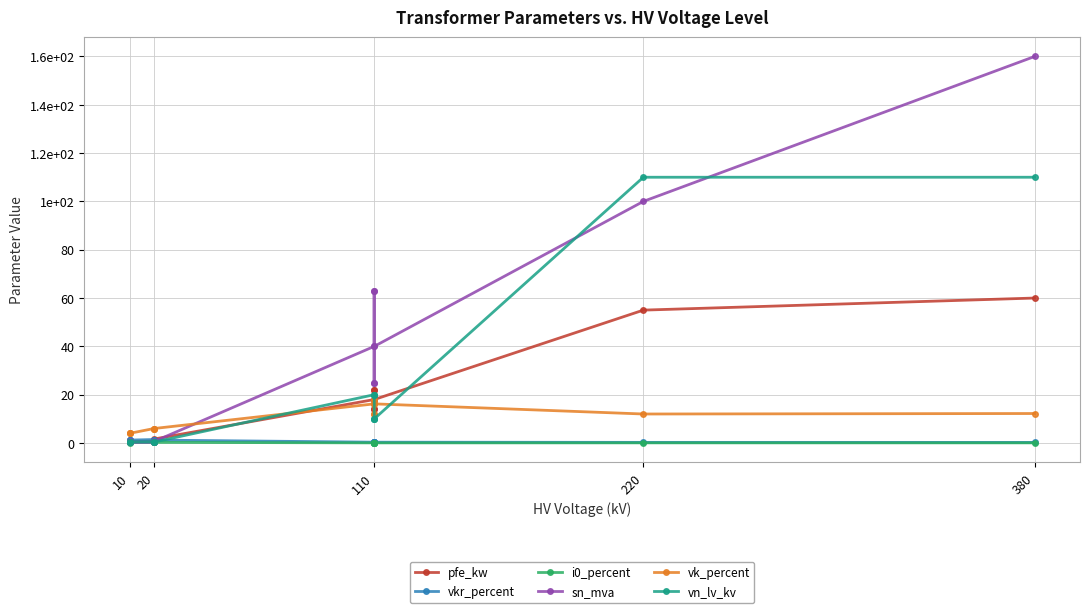

What is the label of the 11th point from the right?

220